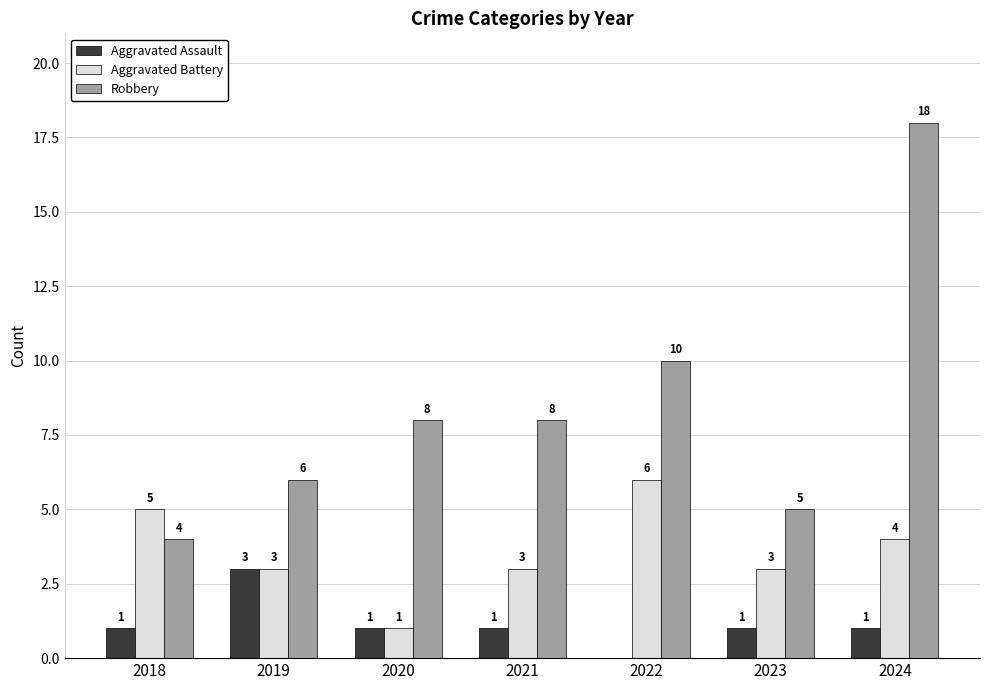

How many Aggravated Assault values are between 1 and 2?

5